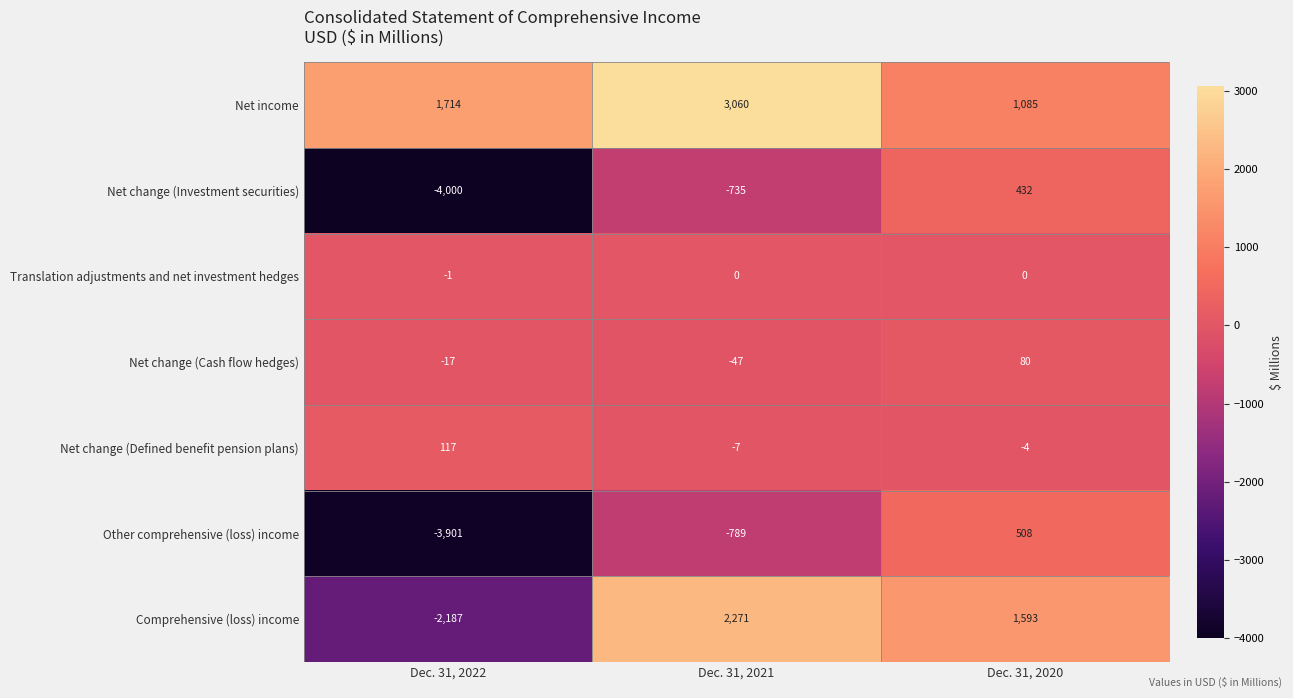

List the labels in order of Net change (Defined benefit pension plans) value, largest first.

Dec. 31, 2022, Dec. 31, 2020, Dec. 31, 2021